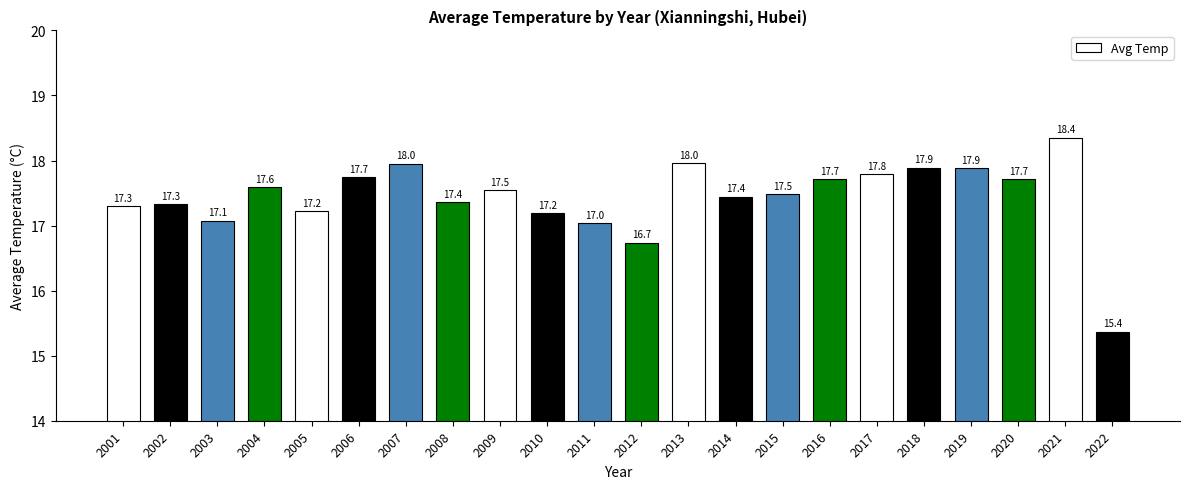

Between 2006 and 2003, which is larger?

2006